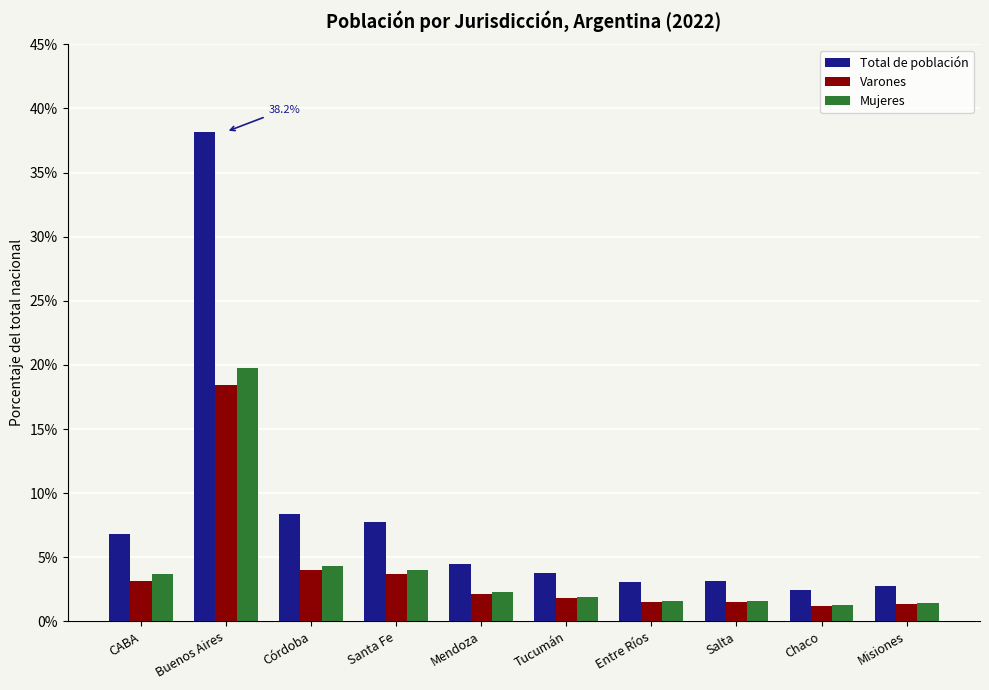

What is the difference between the highest and lowest values at Buenos Aires?

19.7